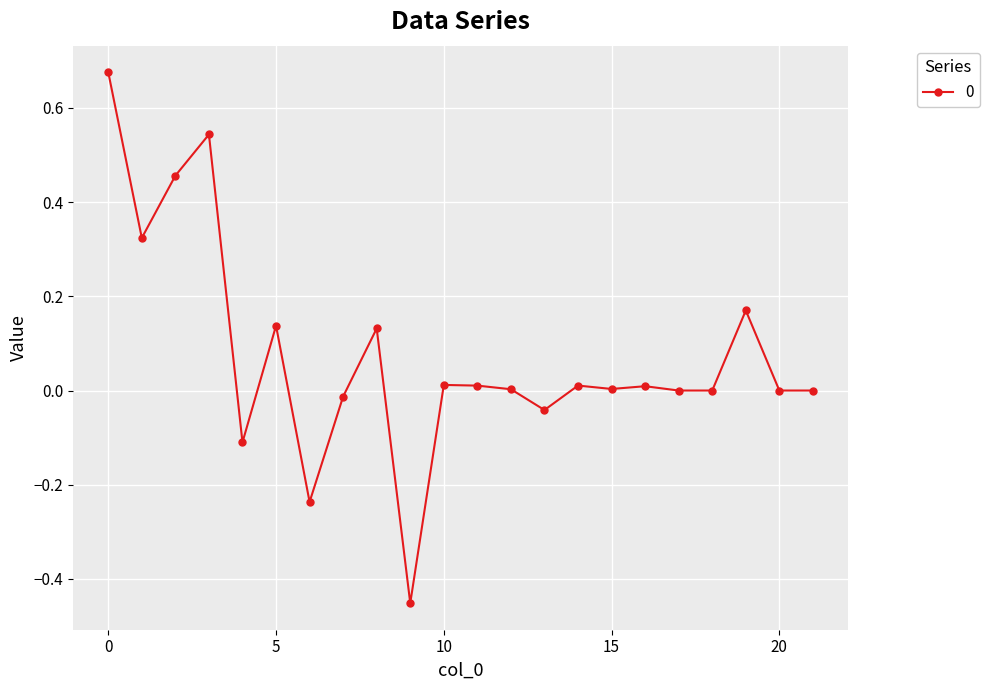

What is the difference between the maximum and minimum values?

1.1